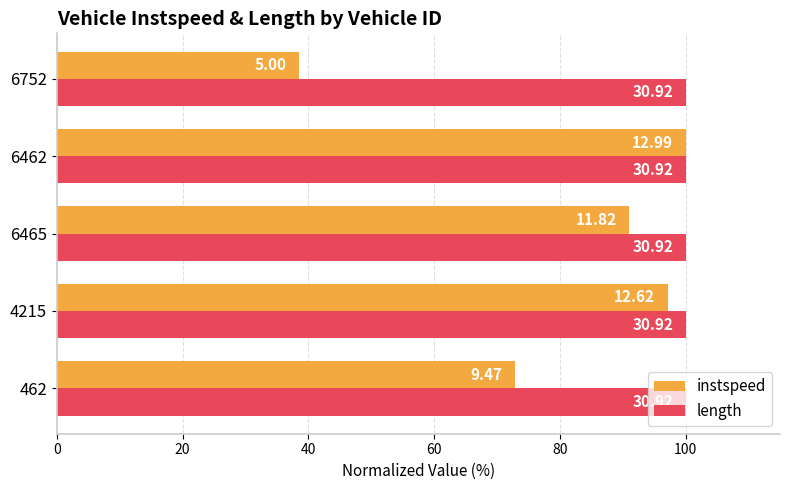

What are all the series names shown in the legend?

instspeed, length